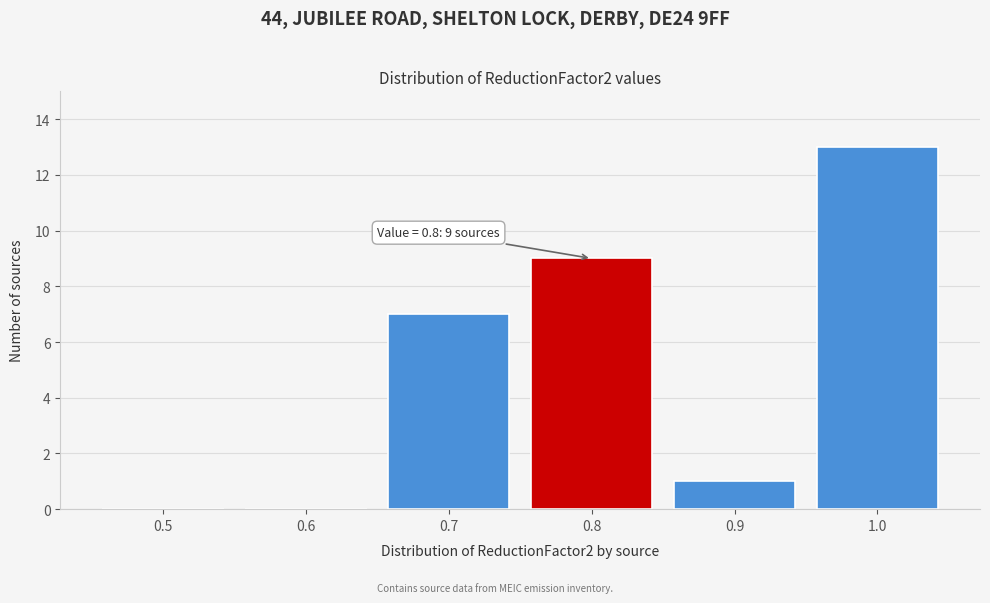

Which range on the x-axis has the tallest bar?

0.95 to 1.05